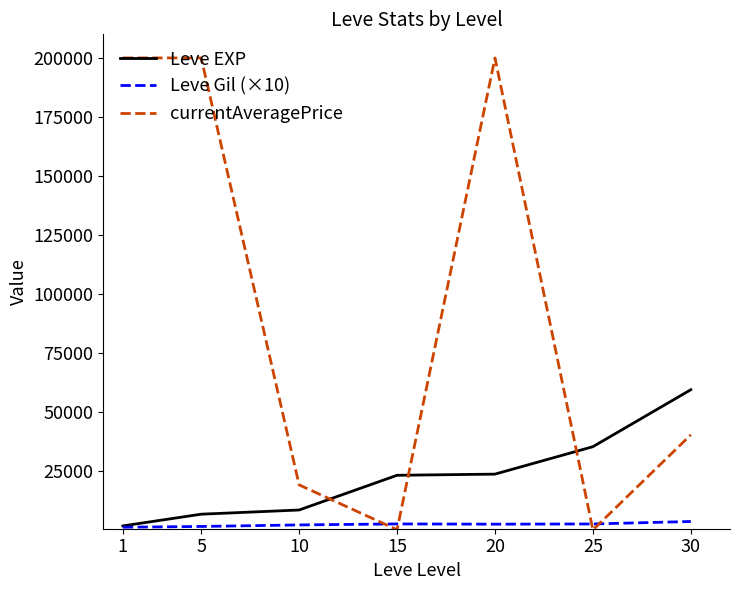

What is the maximum value shown in the chart?

200000.0